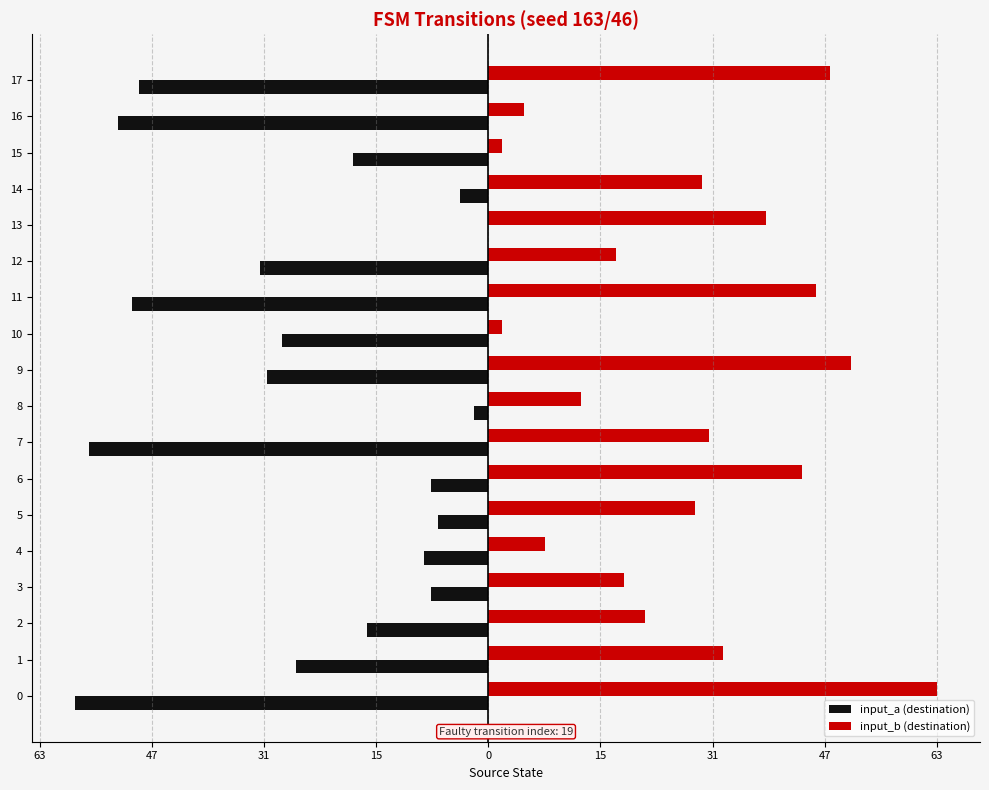

At which category is the sum across all series the highest?

13